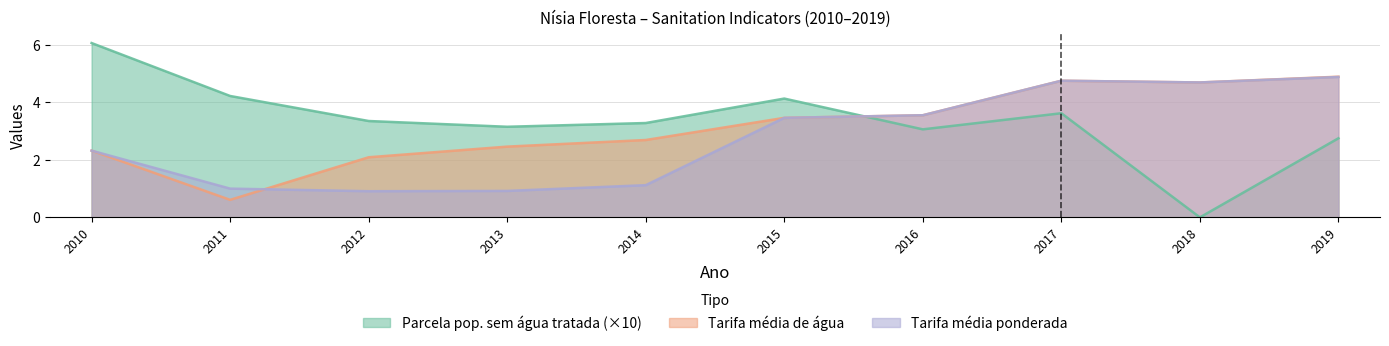

True or false: Parcela_populacao_sem_agua_tratada has more than 1 points higher than both neighbors.

True